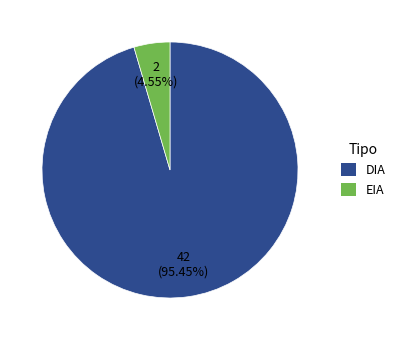

Which slice is the smallest?

EIA